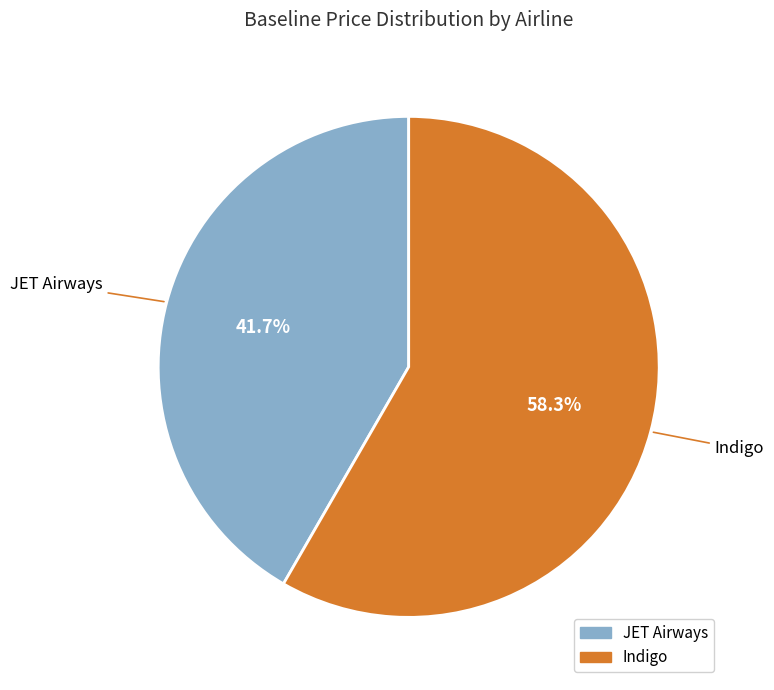

What portion of the pie excludes JET Airways?

58.3%